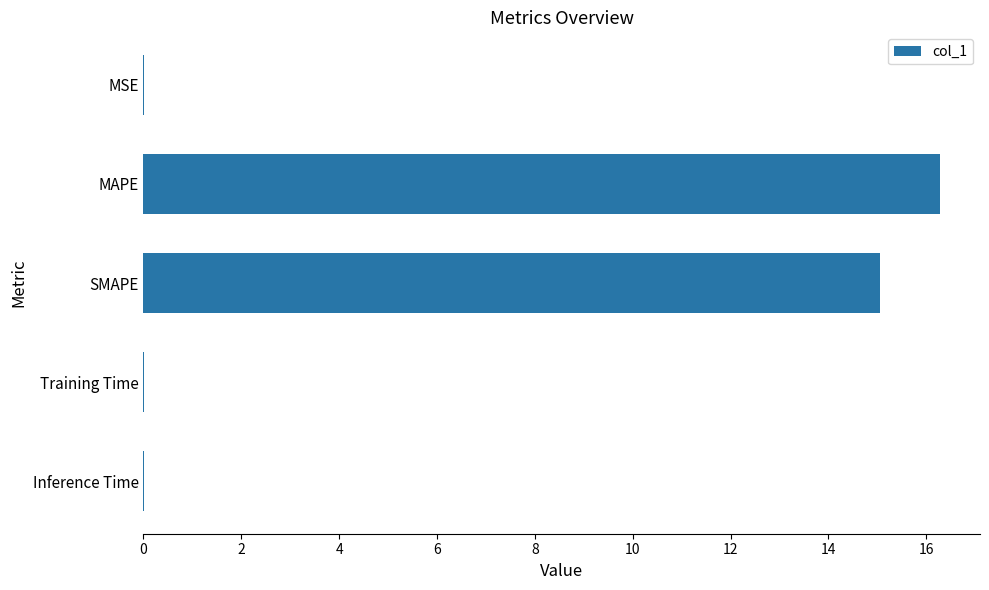

What is the sum of all values?

31.4